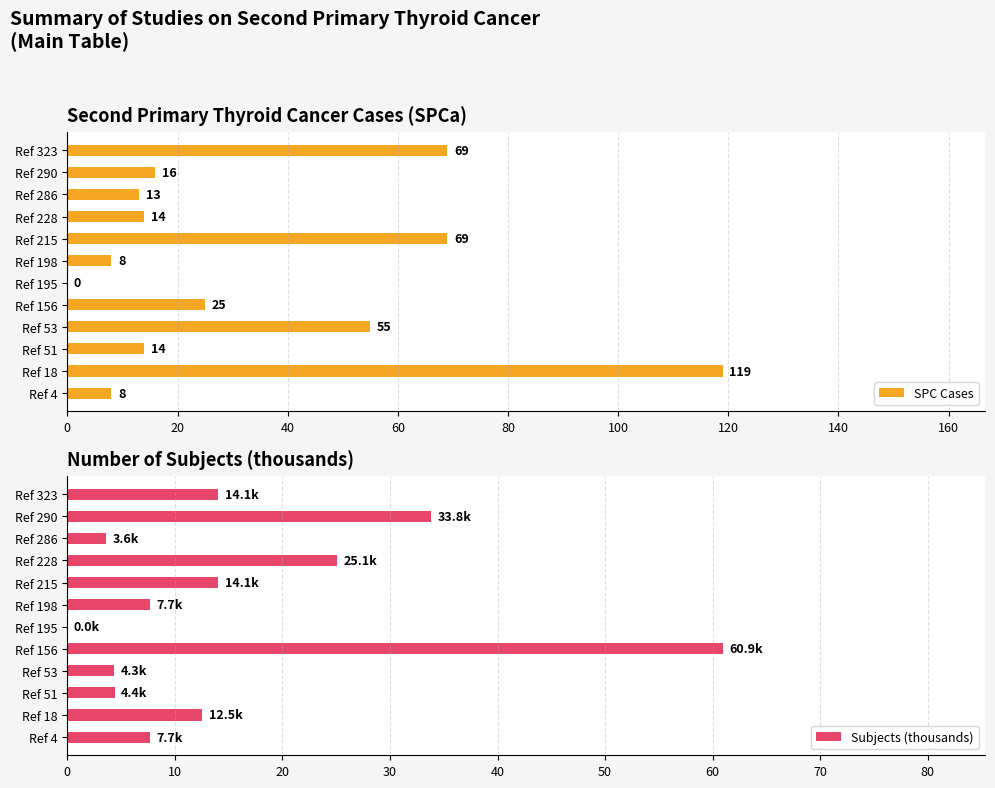

How many groups of bars are there?

12